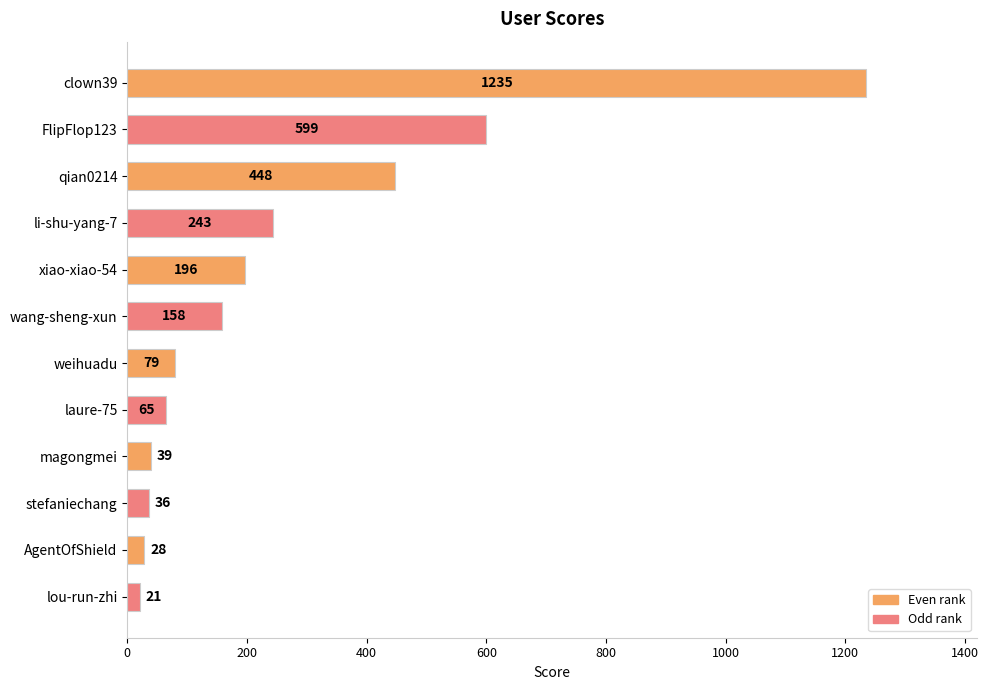

The chart shows a value of 243 at li-shu-yang-7. True or false?

True